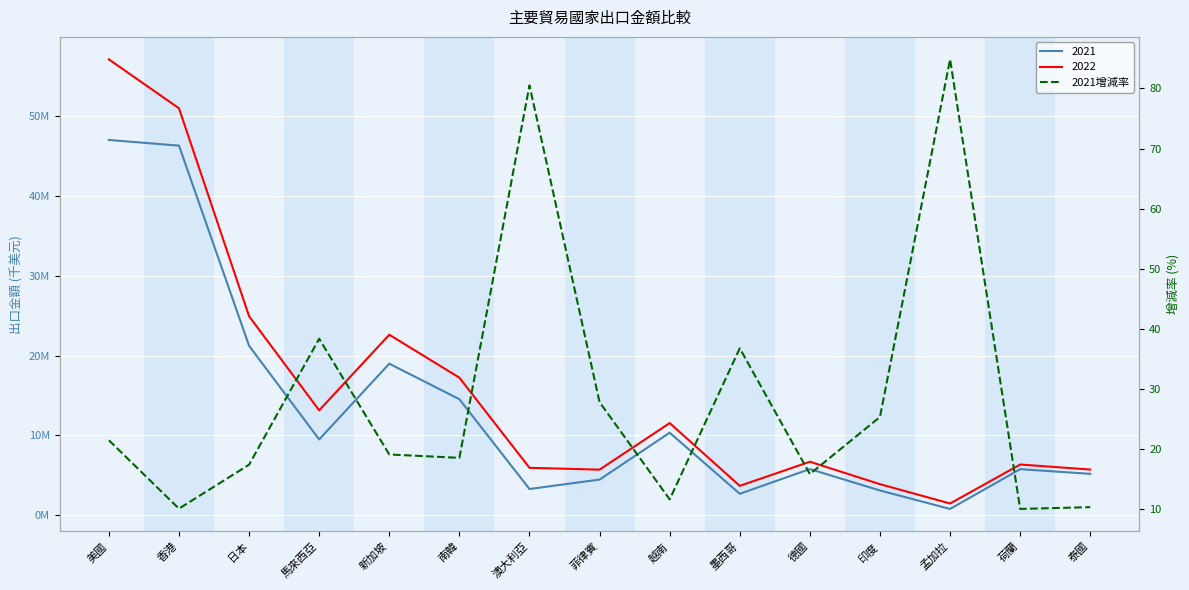

What is the label of the 2nd point from the left?

香港